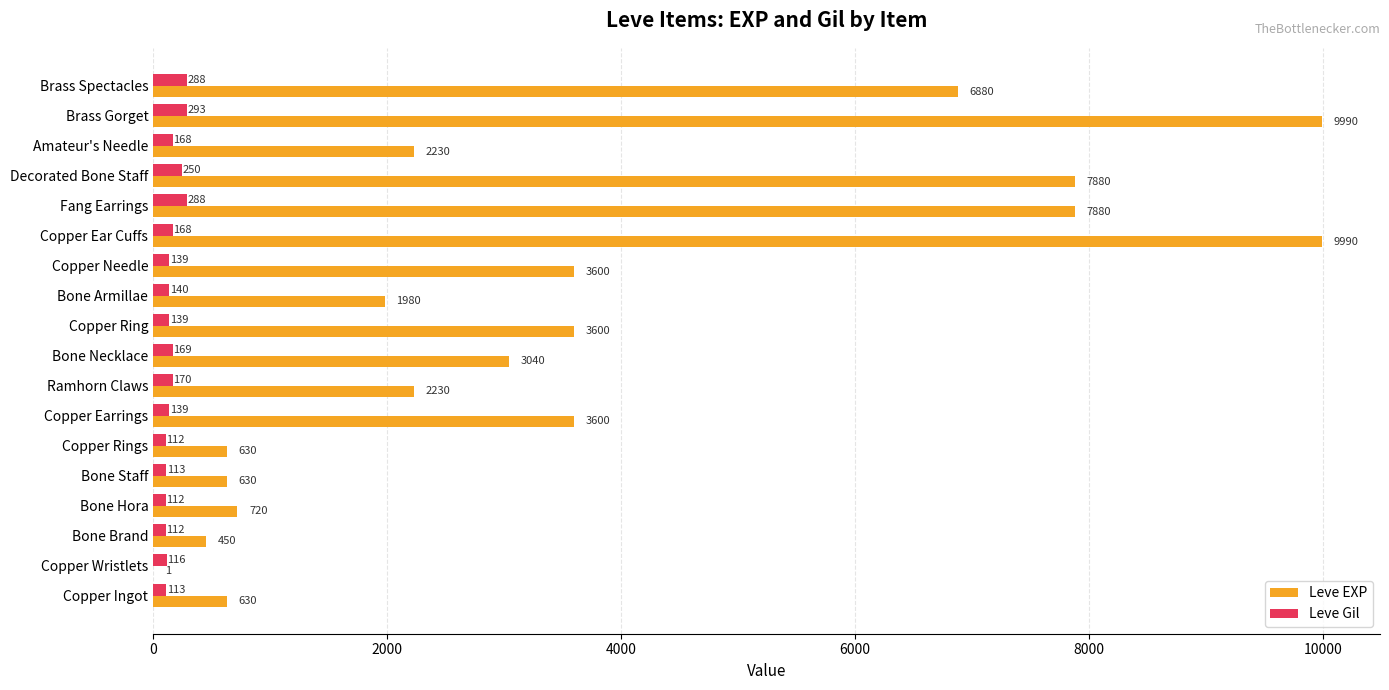

What is the sum of all Leve EXP values?

65961